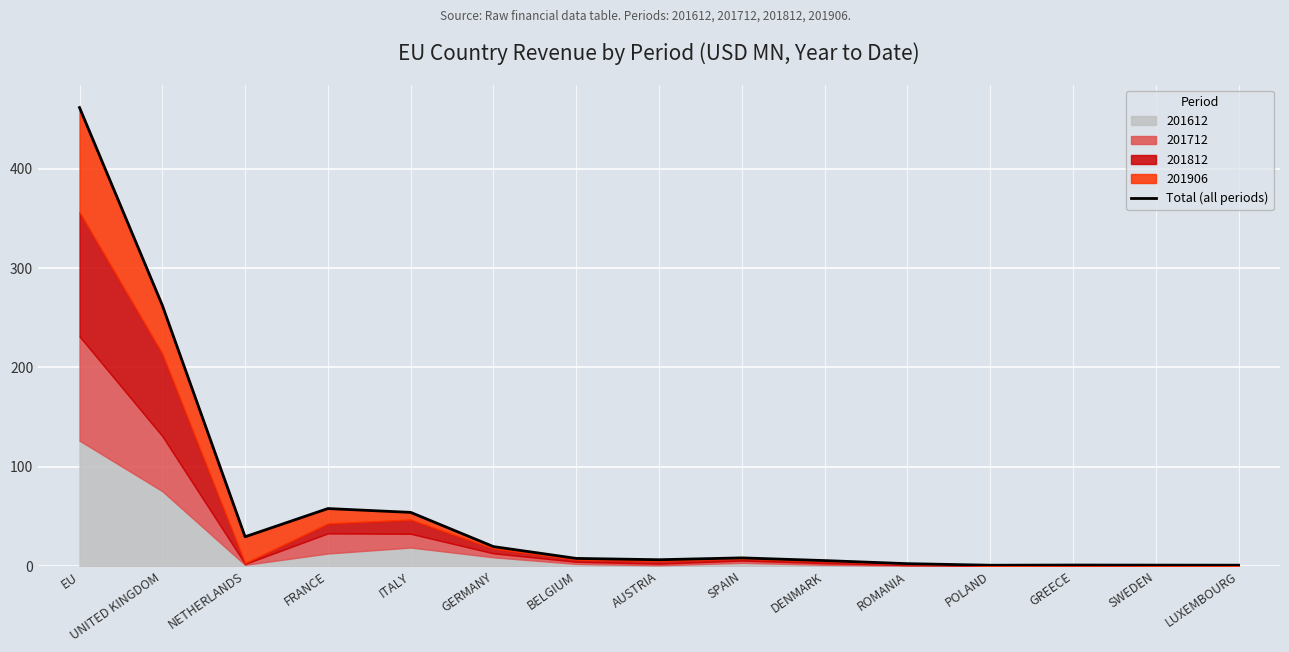

The chart shows a value of 461.8 at EU. True or false?

True